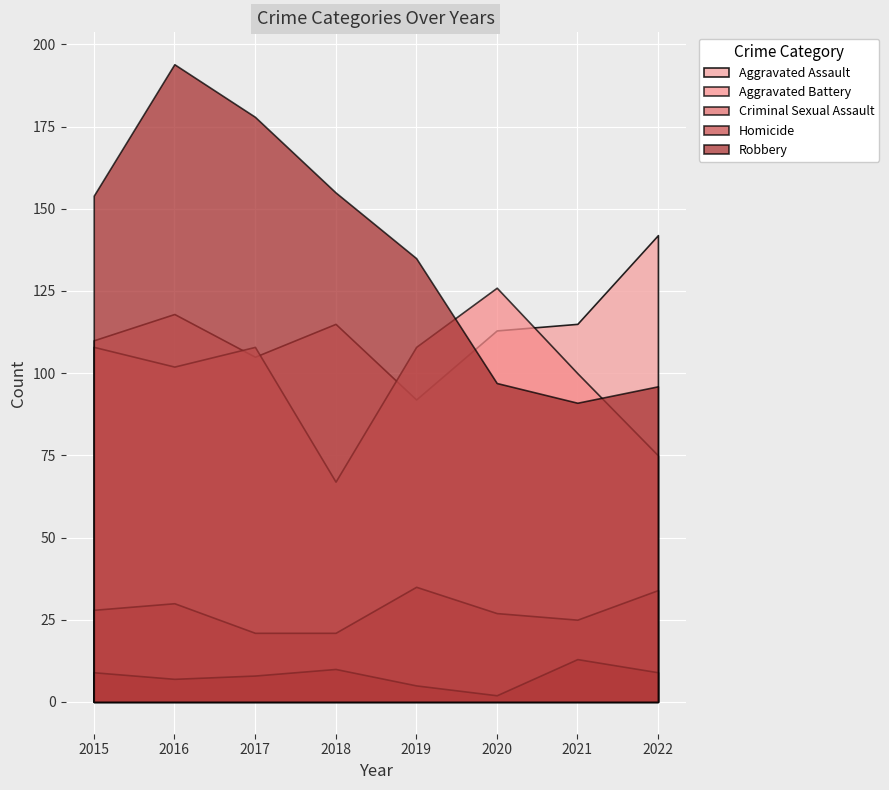

What is the difference between the maximum and minimum values in the Robbery series?

103